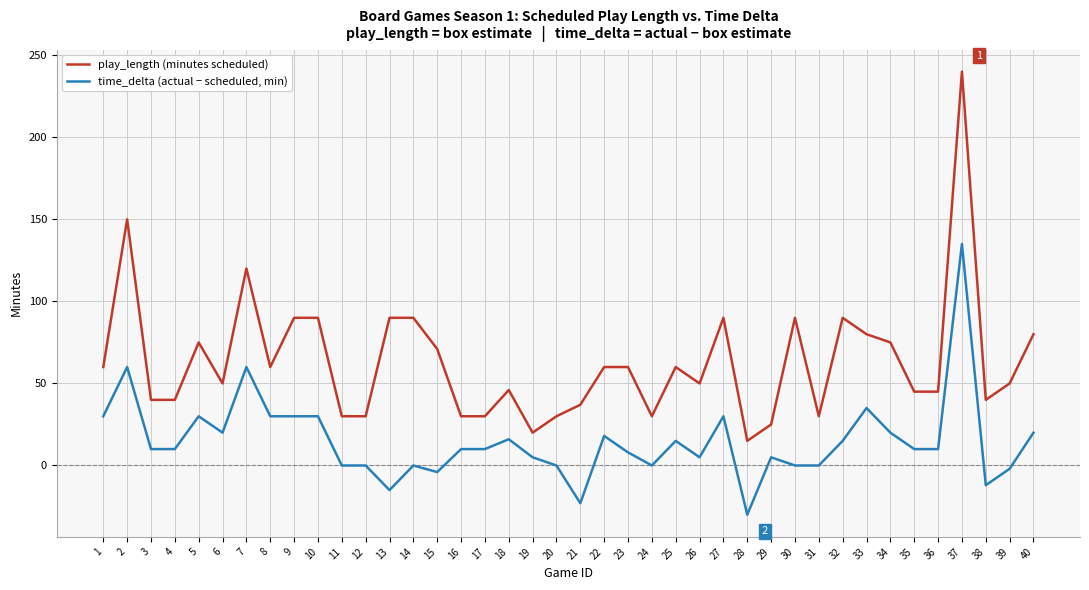

How many lines are shown in the chart?

2